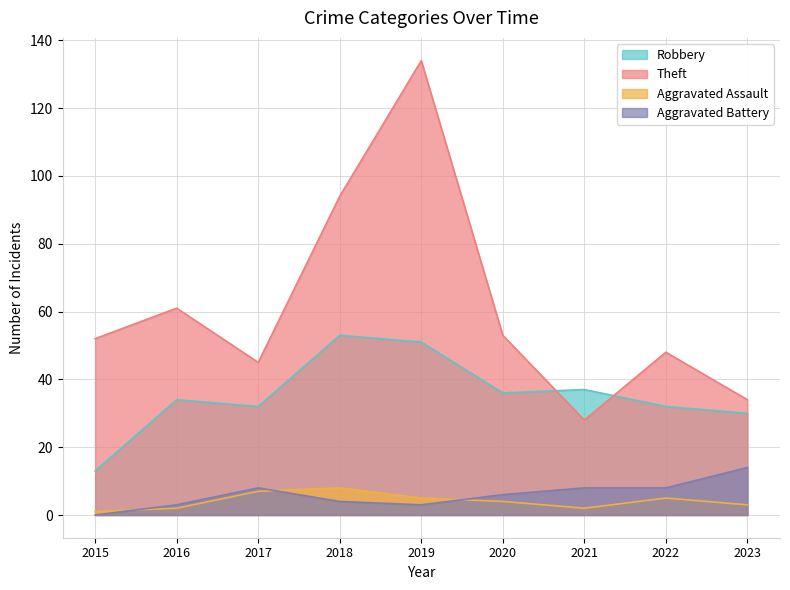

At which category is the sum across all series the highest?

2019